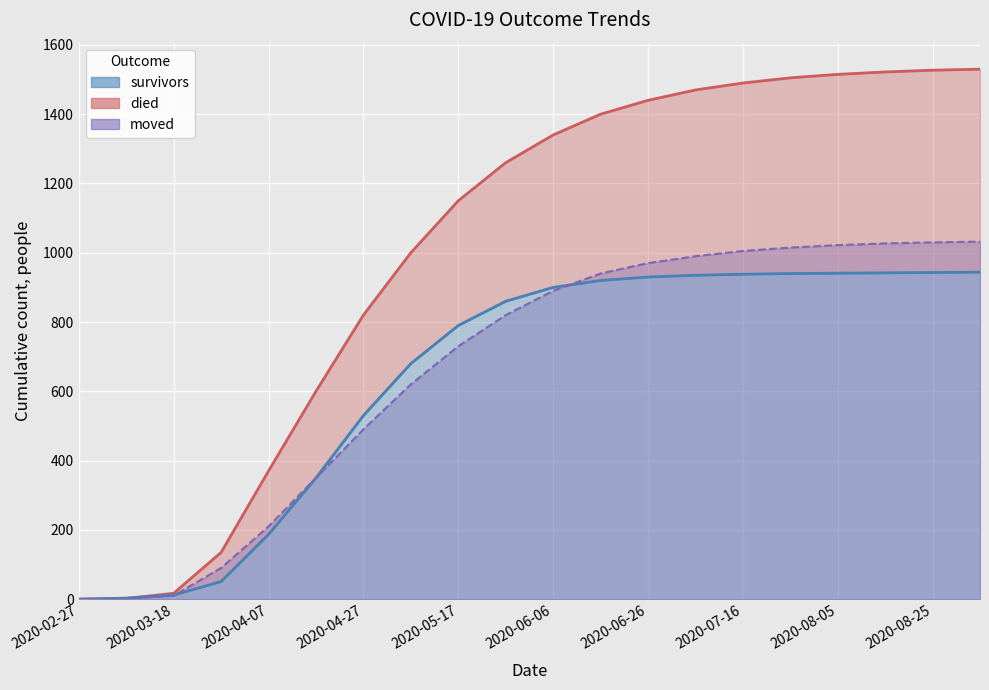

How many data points in moved are less than 890?

10